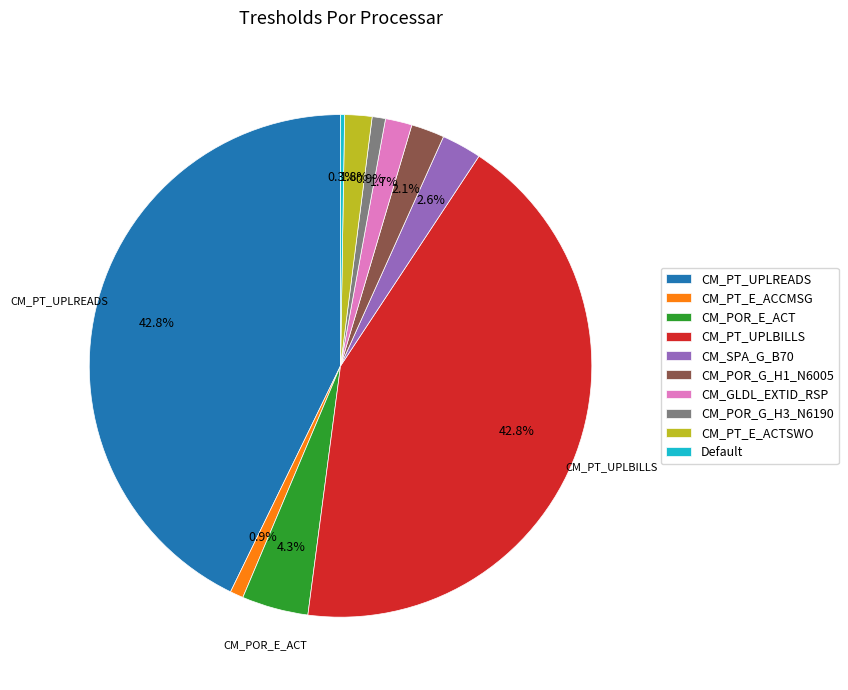

To the nearest percent, what portion does CM_POR_E_ACT represent?

4%